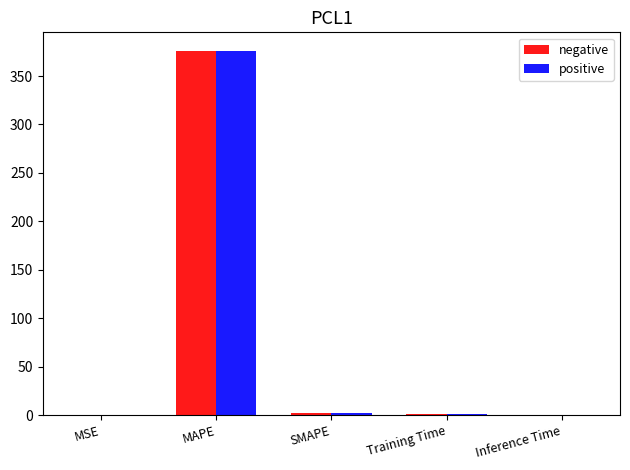

The positive series shows 0.0 at MSE. True or false?

True